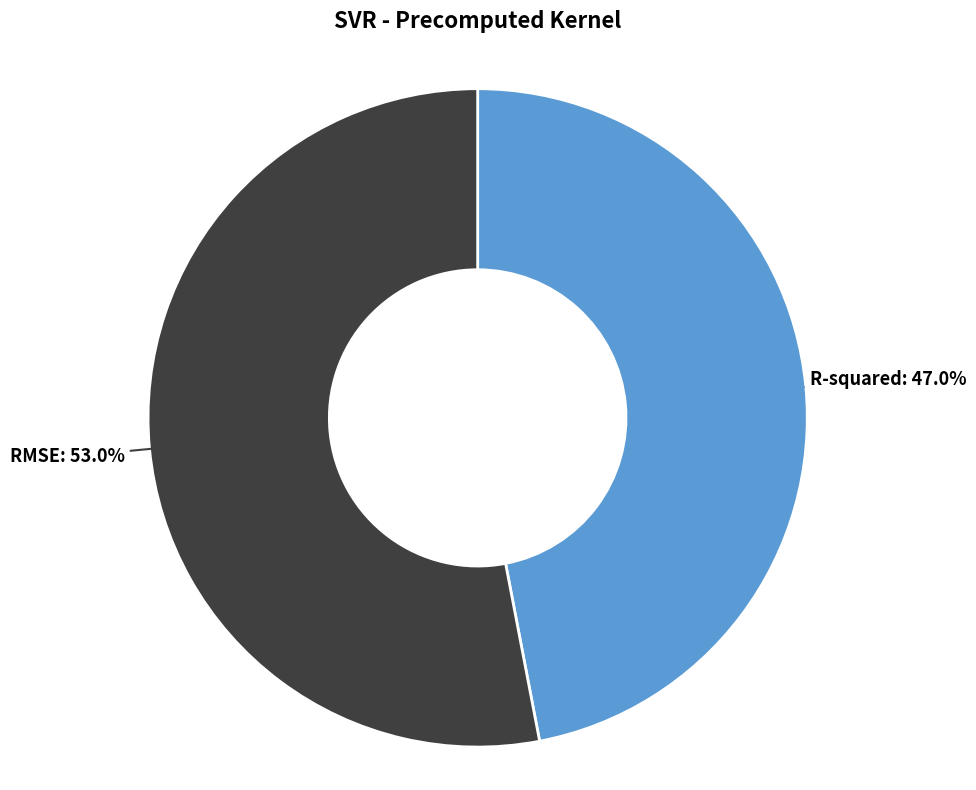

Combined, do R-squared and RMSE account for over 50%?

Yes